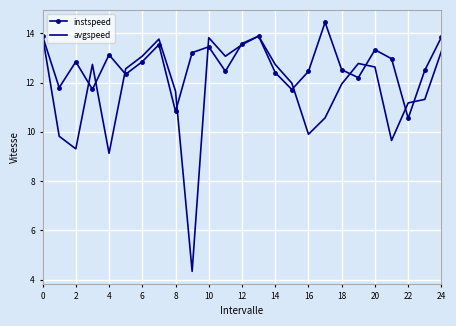

Which series has the largest range (max minus min)?

avgspeed